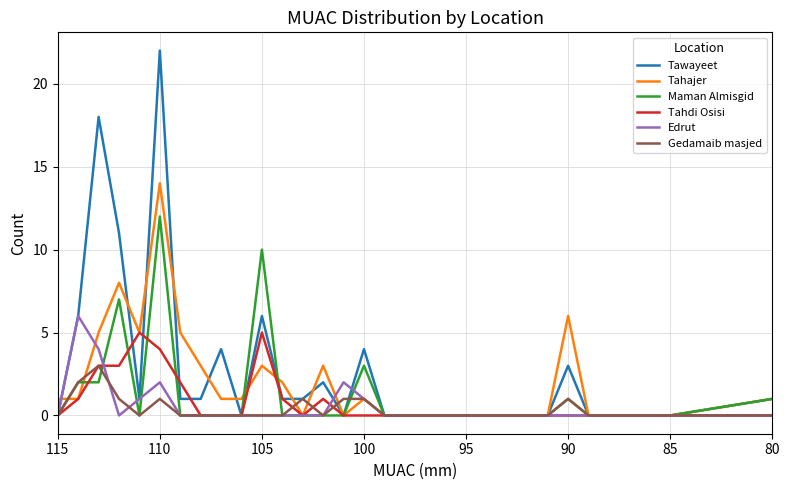

True or false: Maman Almisgid and Edrut intersect in this chart.

True